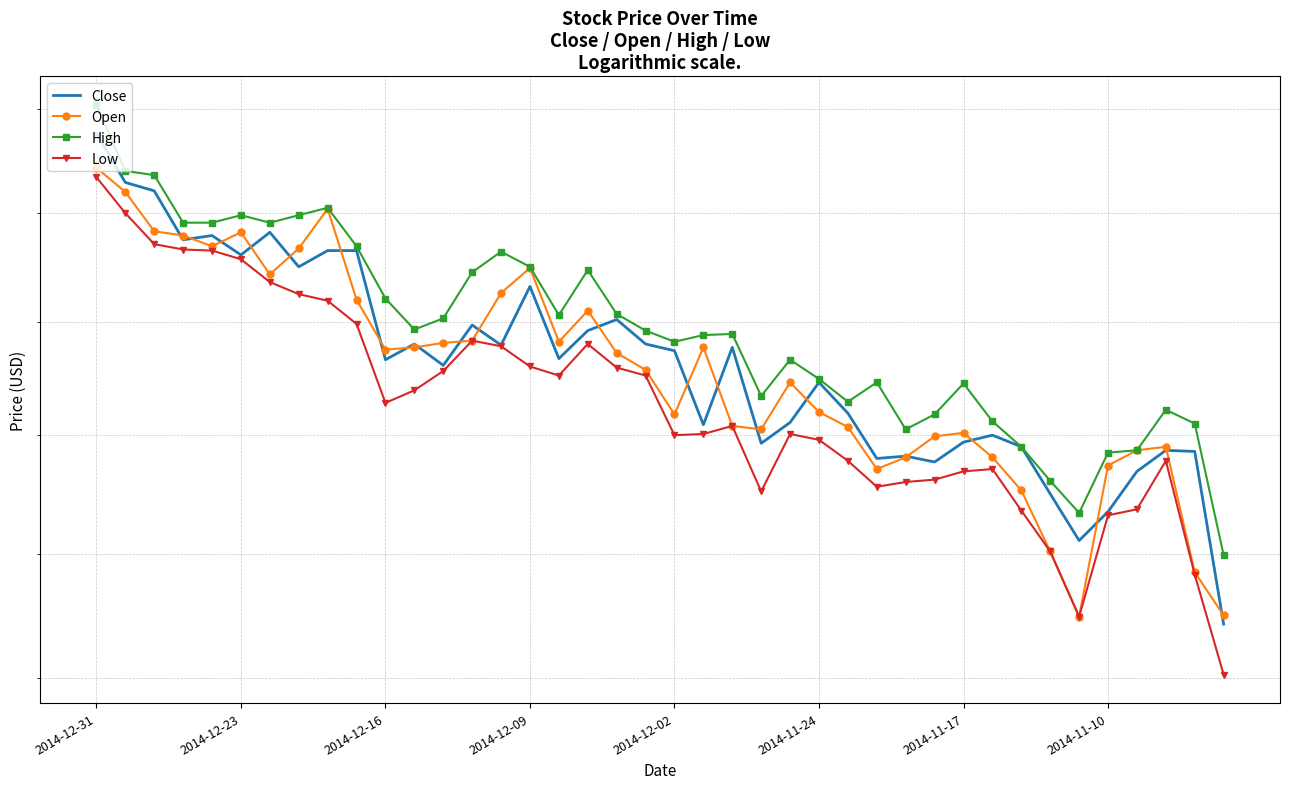

True or false: Open has more than 0 interior local peaks.

True